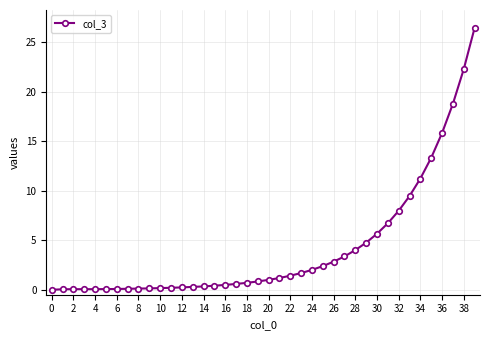

What is the average value?

4.2